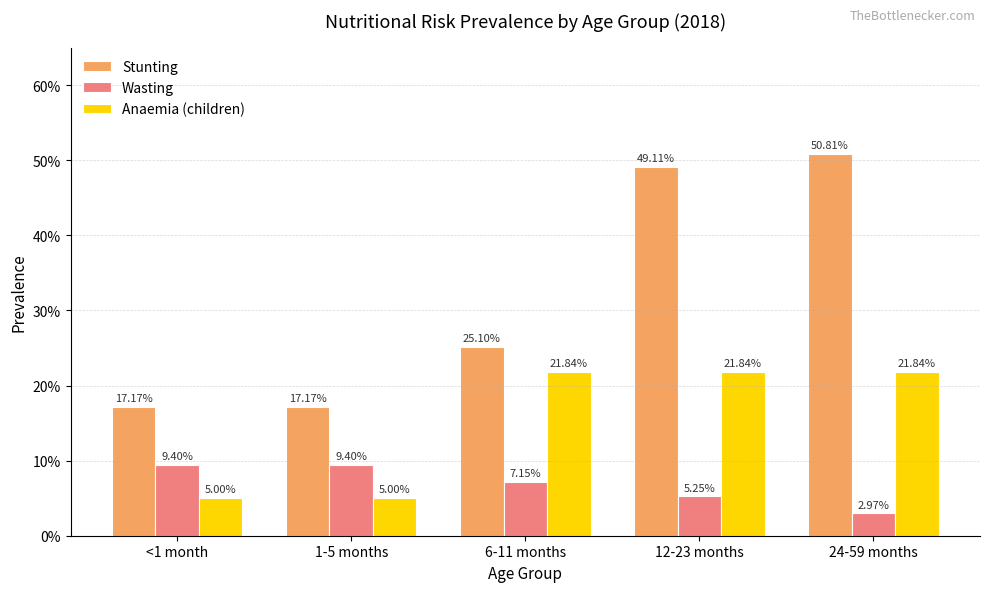

Does the chart contain any negative values?

No